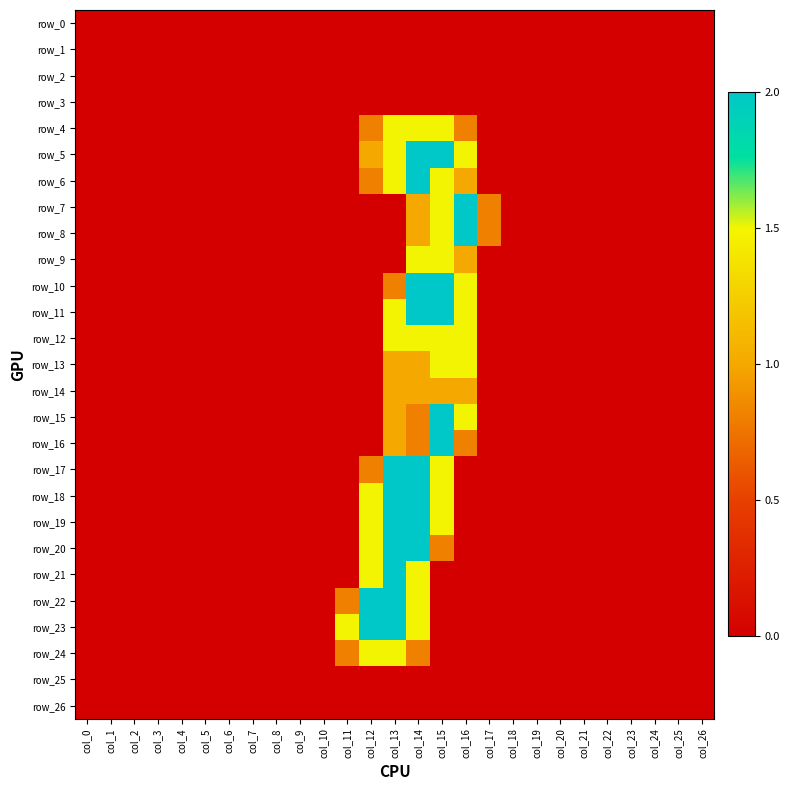

At which label does row_1 reach its peak?

col_0